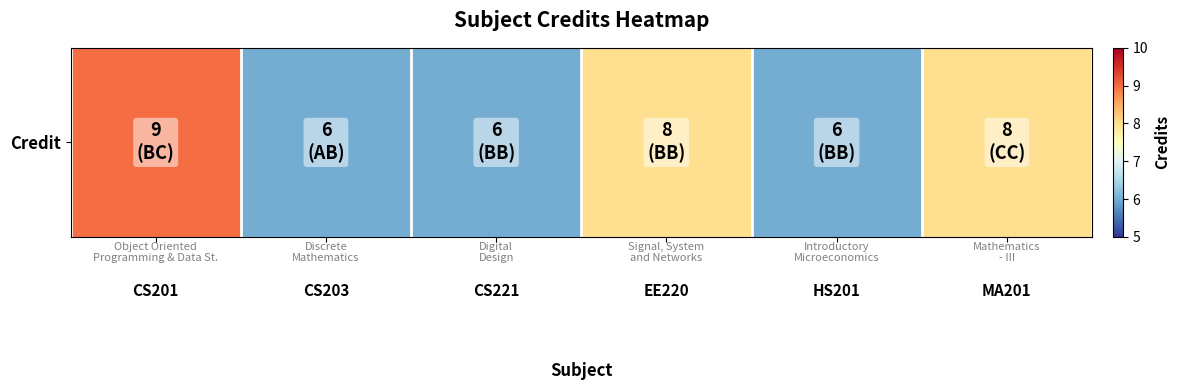

Is it true that the value at EE220 is 8?

True